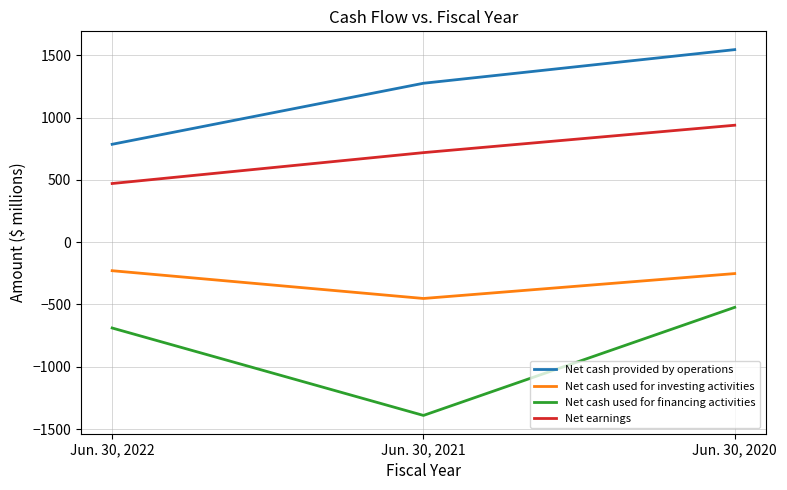

What value does the Net earnings series have at Jun. 30, 2022?

471